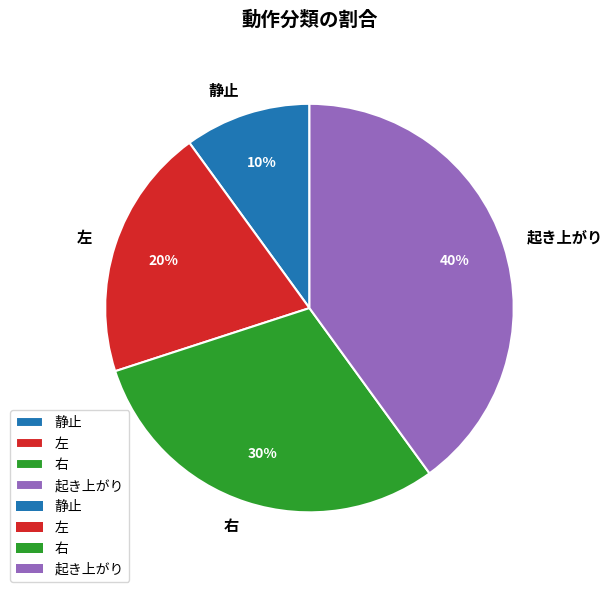

Approximately how many times larger is the value at 起き上がり compared to 左?

2.0